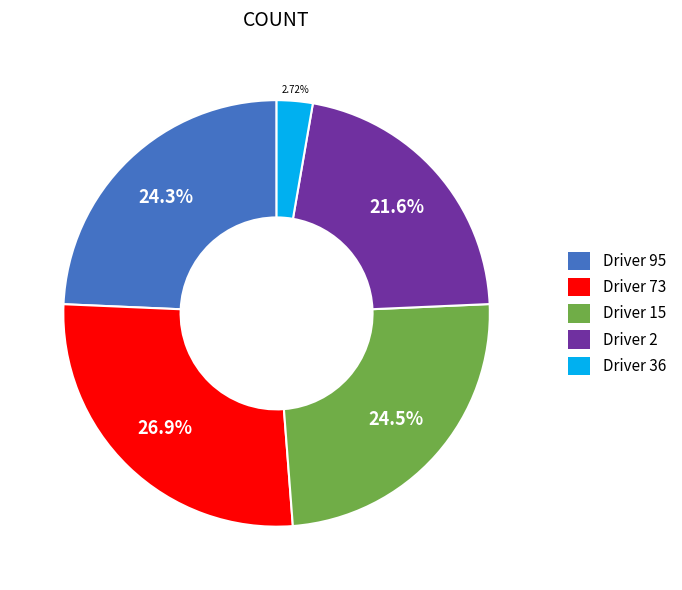

Between Driver 36 and Driver 95, which is larger?

Driver 95